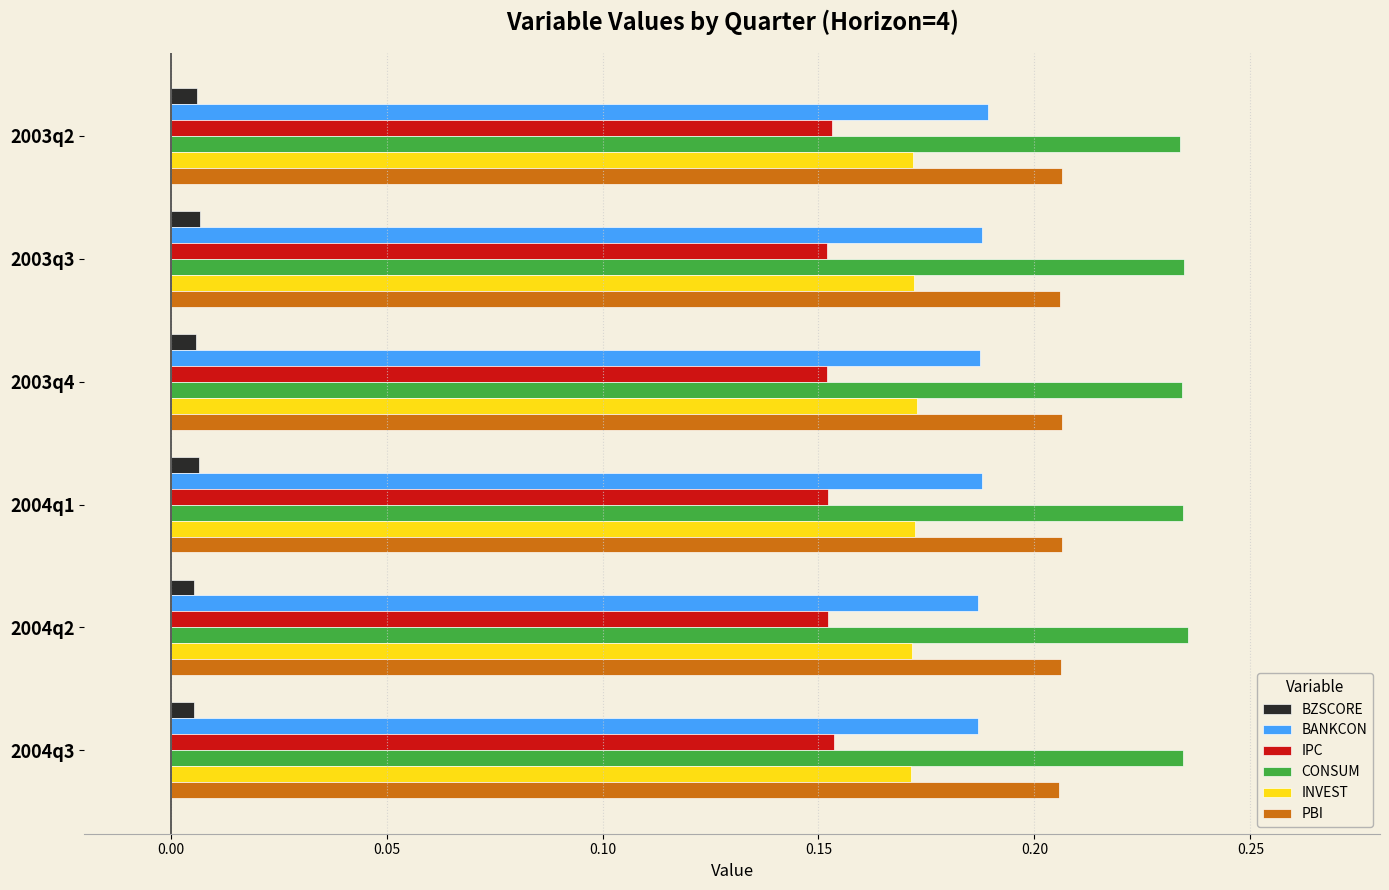

Rank the series at 2003q3 from lowest to highest value.

BZSCORE, IPC, INVEST, BANKCON, PBI, CONSUM